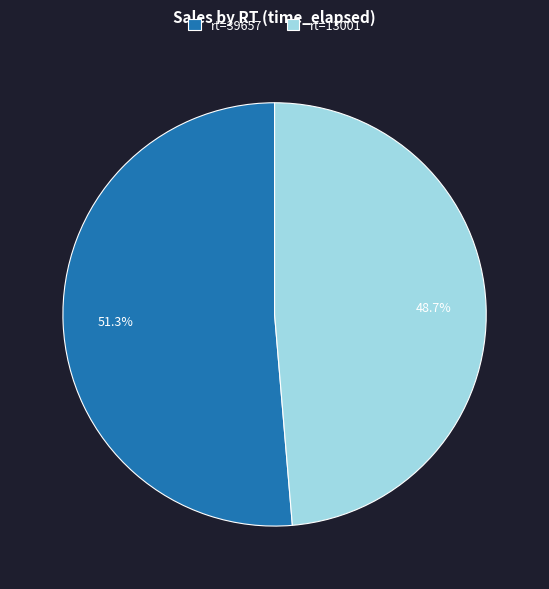

To the nearest percent, what is the average slice percentage?

50%